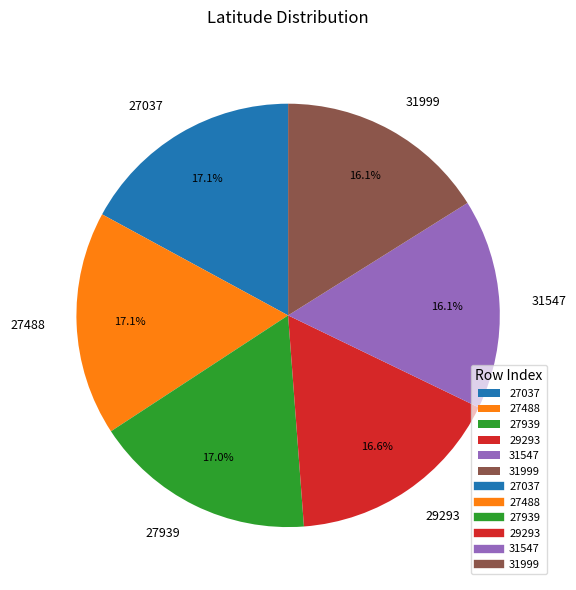

What percentage is the 31999 slice, to the nearest percent?

16%